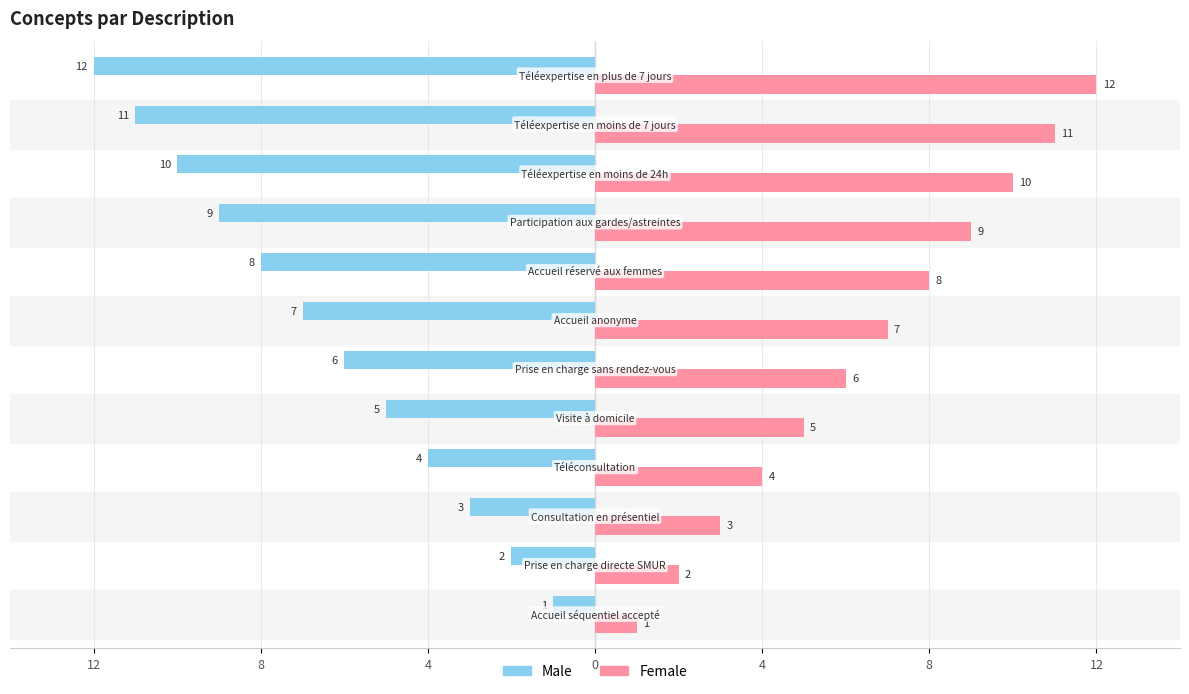

What are all the series names shown in the legend?

Male, Female